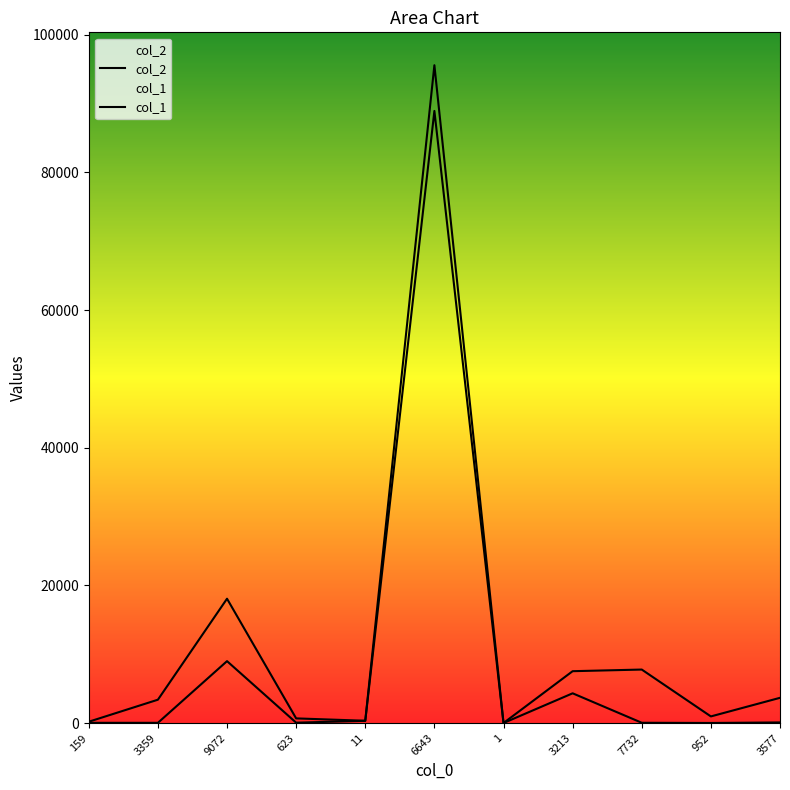

Rank the series by their maximum value, from highest to lowest.

col_2, col_1